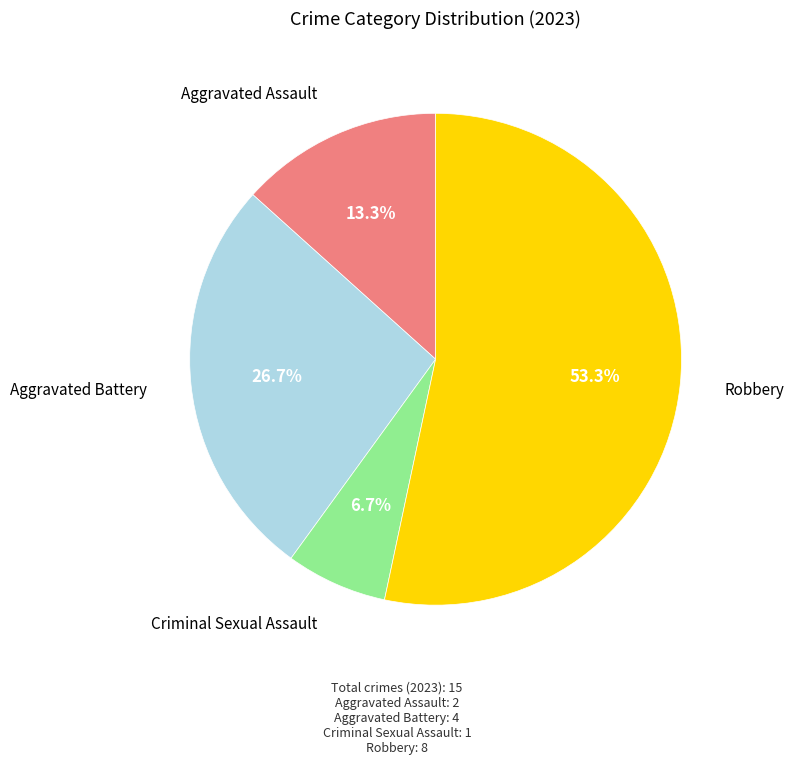

What is the largest slice in the pie chart?

Robbery